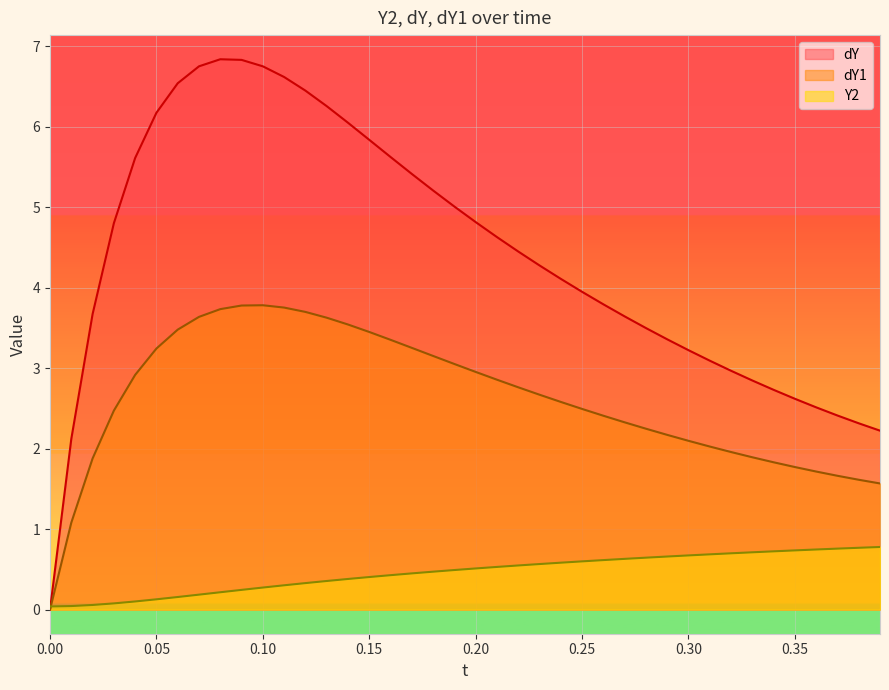

List the series in order of their peak value, lowest first.

Y2, dY1, dY